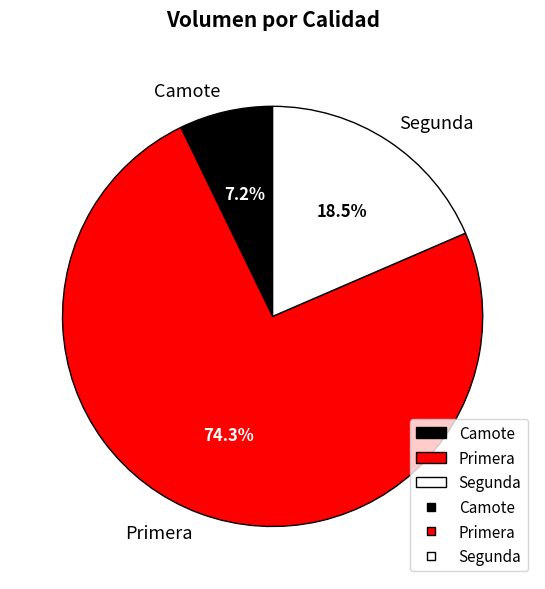

Combined, what portion of the pie is Camote and Segunda?

25.7%